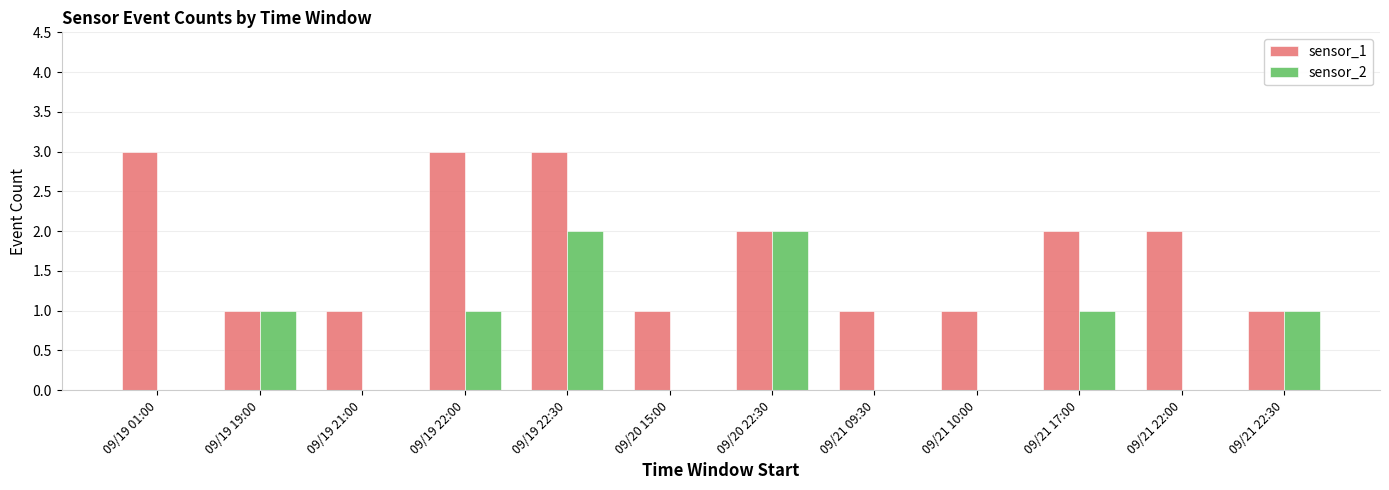

Reading left to right, what are all the values shown in this chart?

sensor_1: 3	1	1	3	3	1	2	1	1	2	2	1
sensor_2: 0	1	0	1	2	0	2	0	0	1	0	1